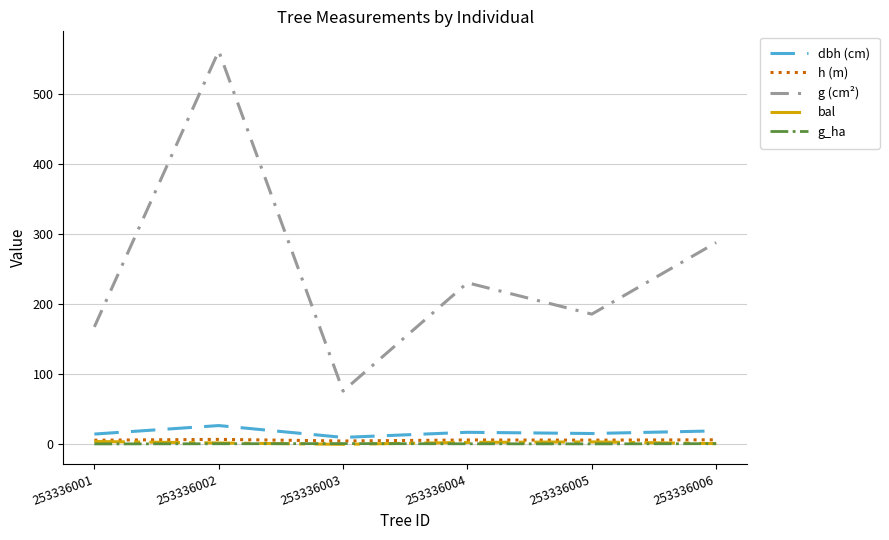

What are all the series names shown in the legend?

dbh (cm), h (m), g (cm²), bal, g_ha